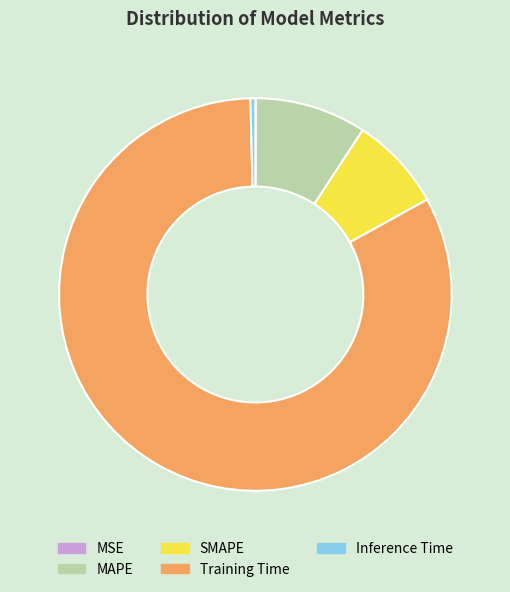

Which category accounts for the majority?

Training Time